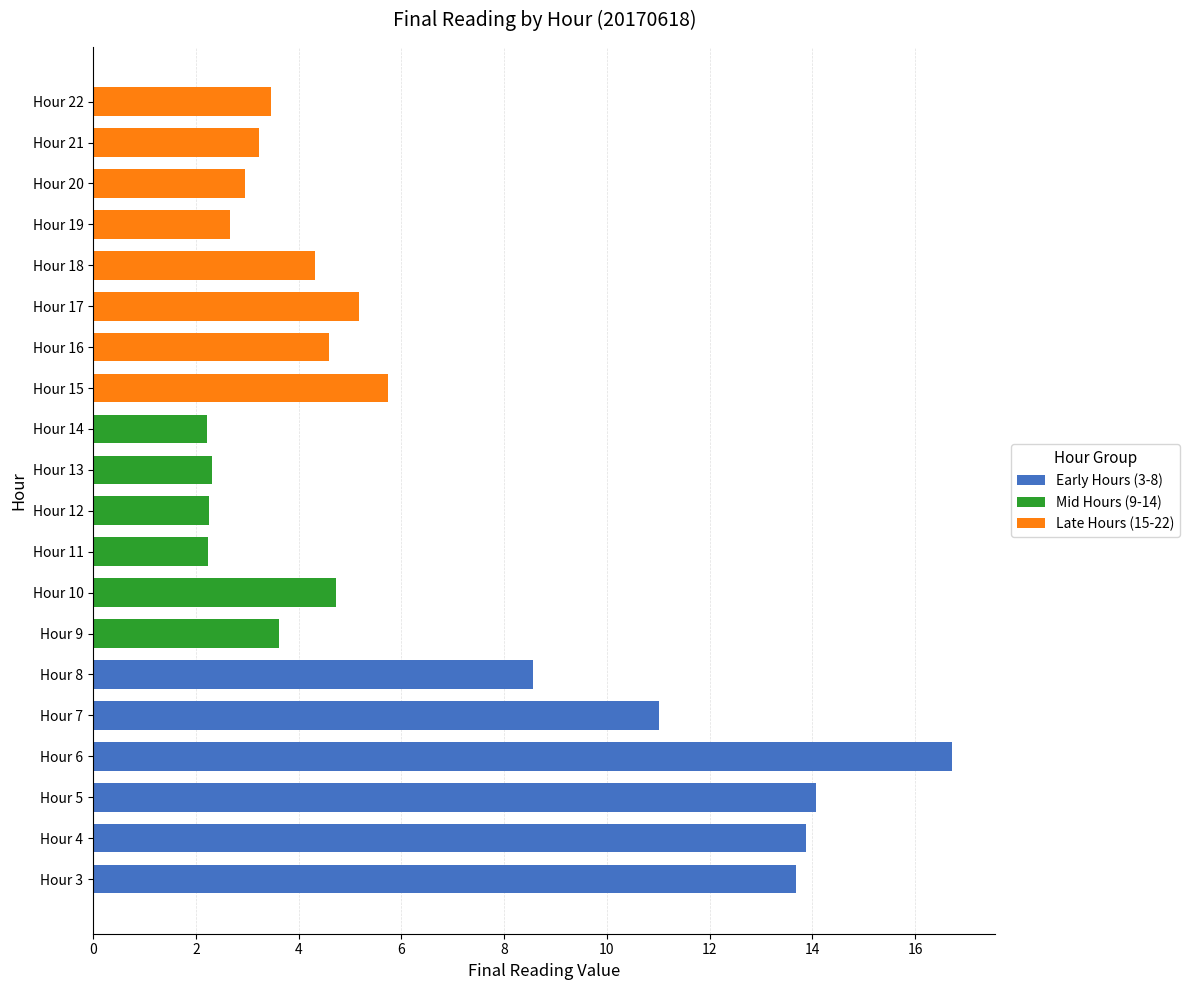

Which has a higher value, Hour 3 or Hour 18?

Hour 3